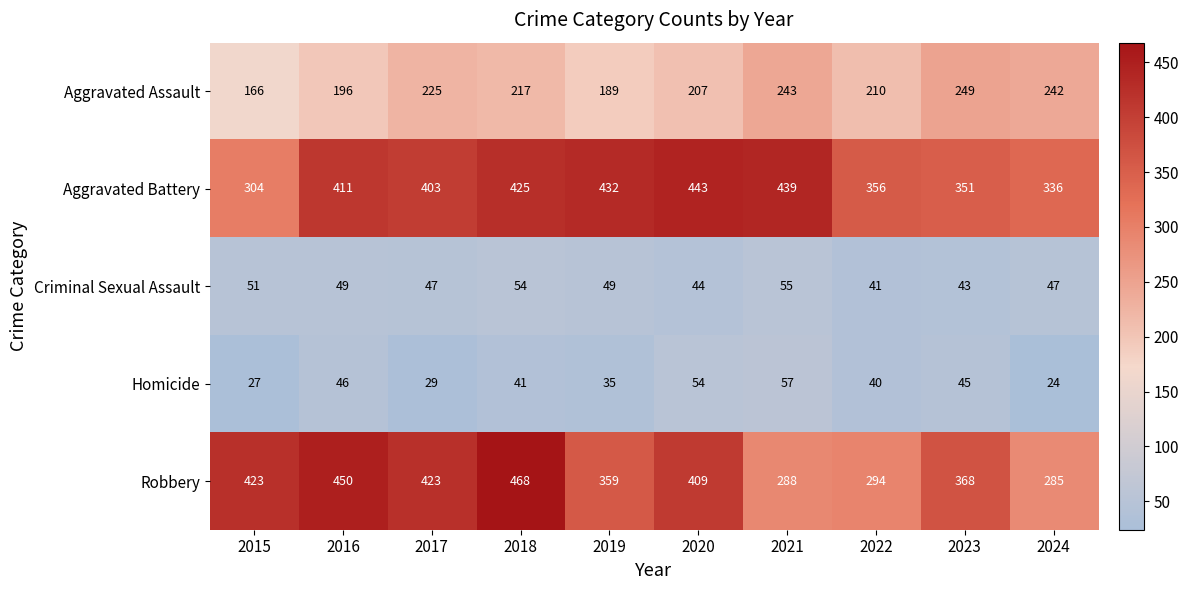

What is the difference between the maximum and minimum values in the Aggravated Assault series?

83